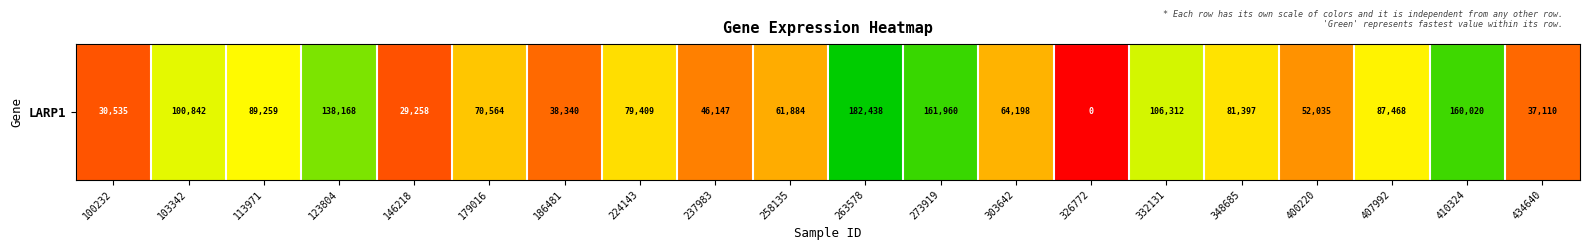

The value at 224143 is 0.6. True or false?

False